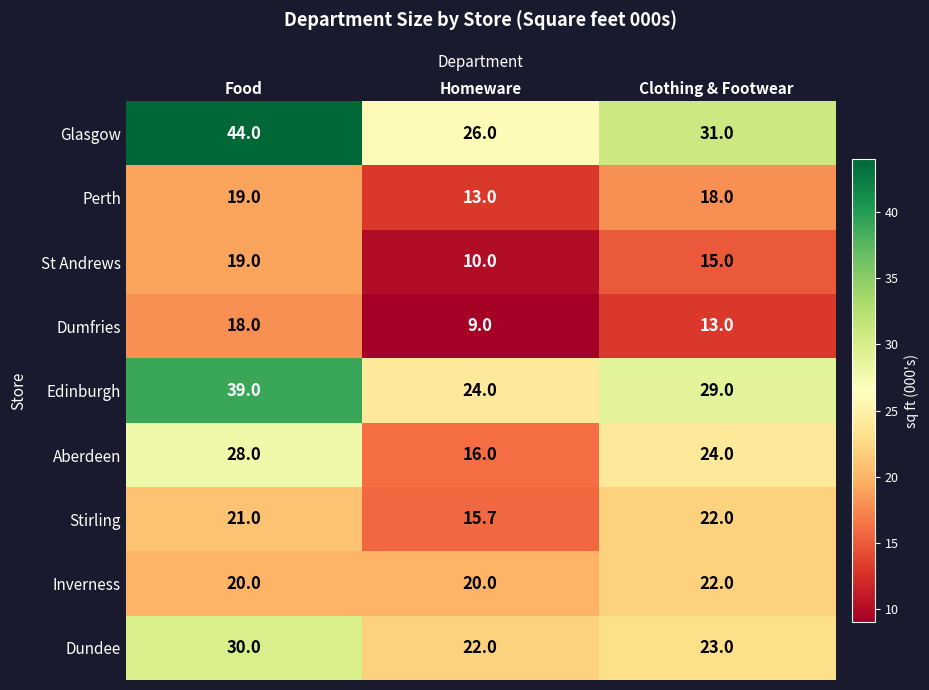

Which series has the widest spread of values?

Glasgow